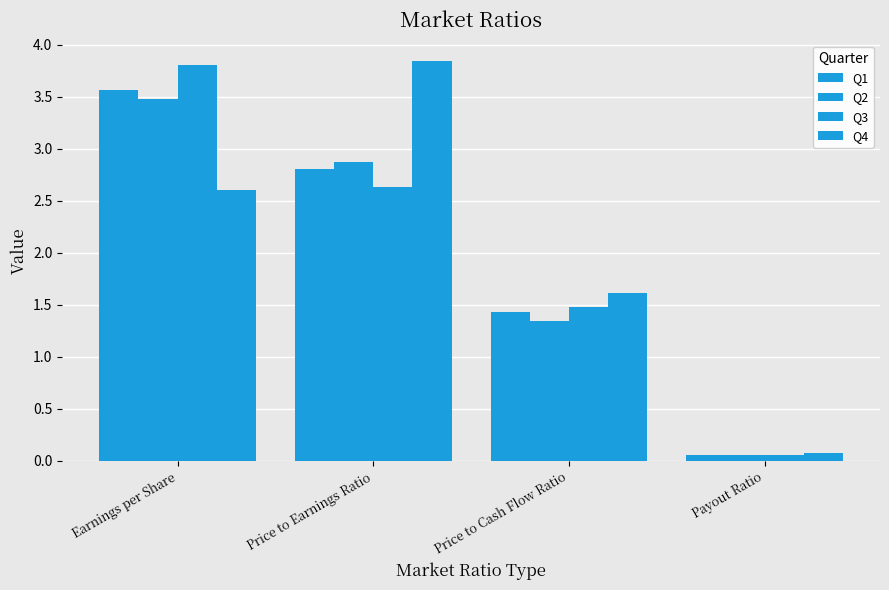

Does the chart contain stacked bars?

No